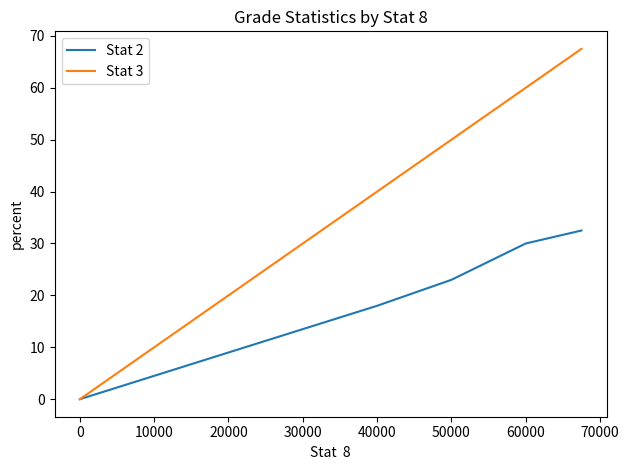

Which series has the widest spread of values?

Stat 3